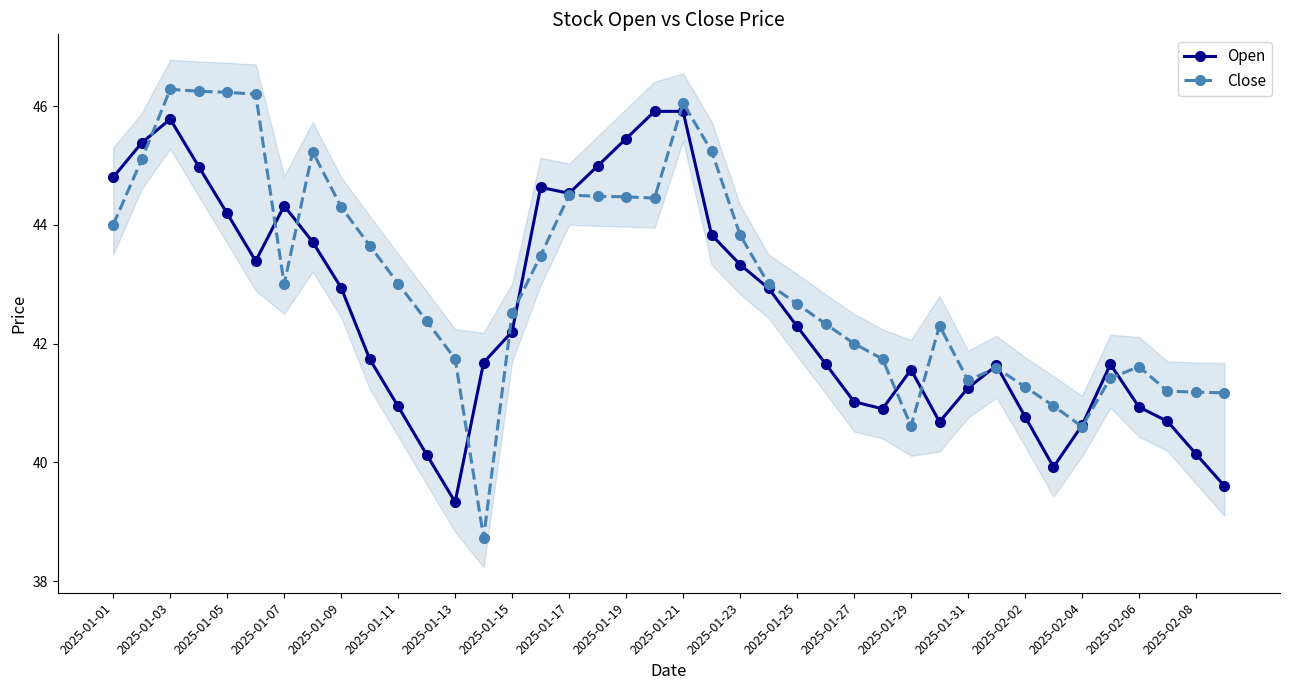

What is the greatest value displayed?

46.3